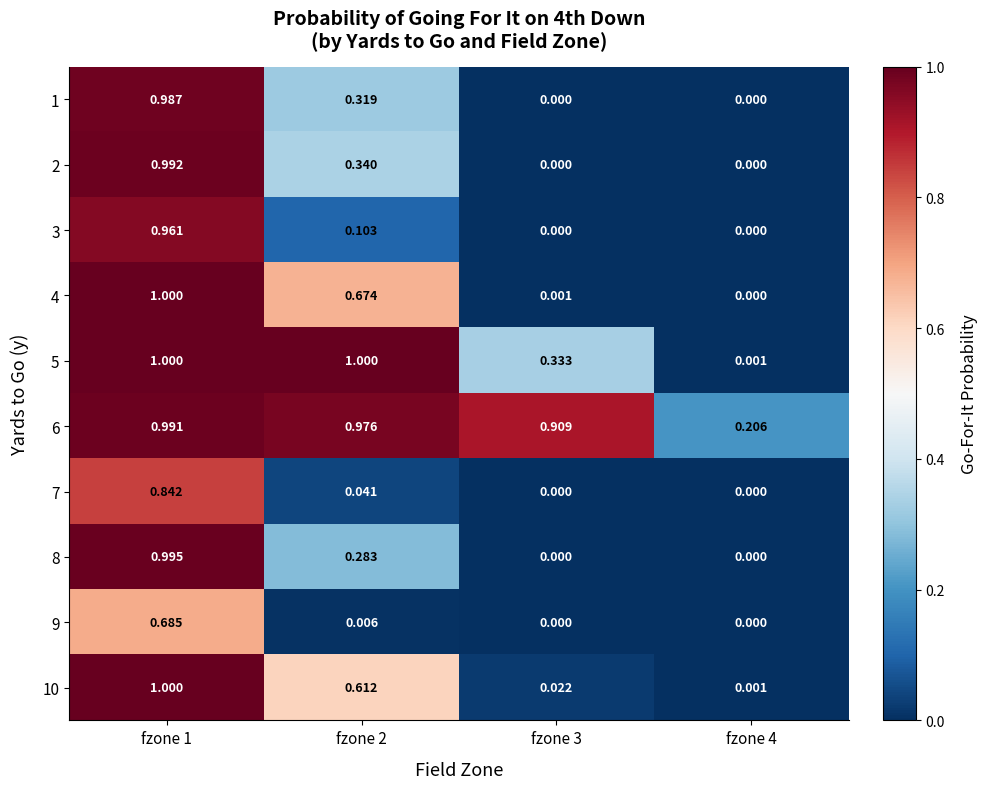

Is the value of 7 at fzone 4 greater than the value of 6 at fzone 1?

No